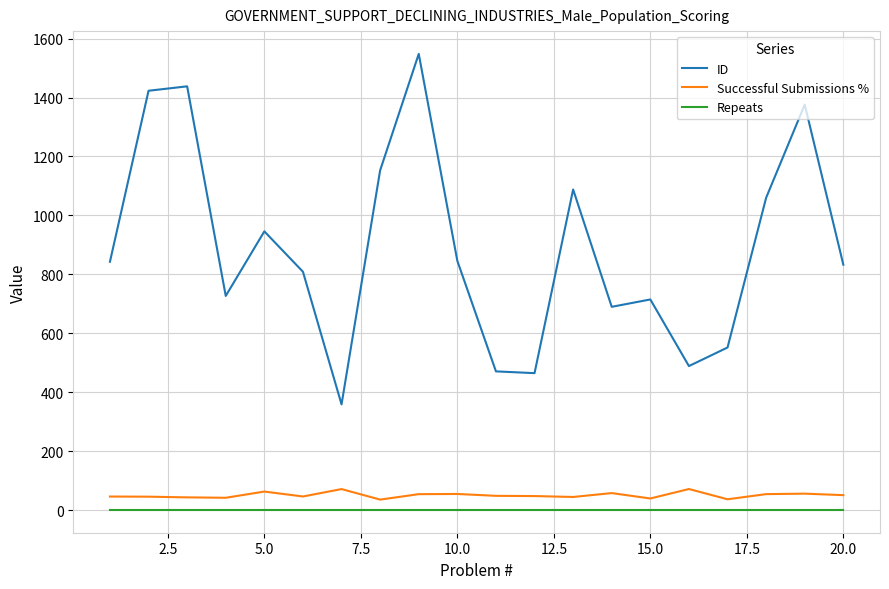

What is the greatest value displayed?

1548.0